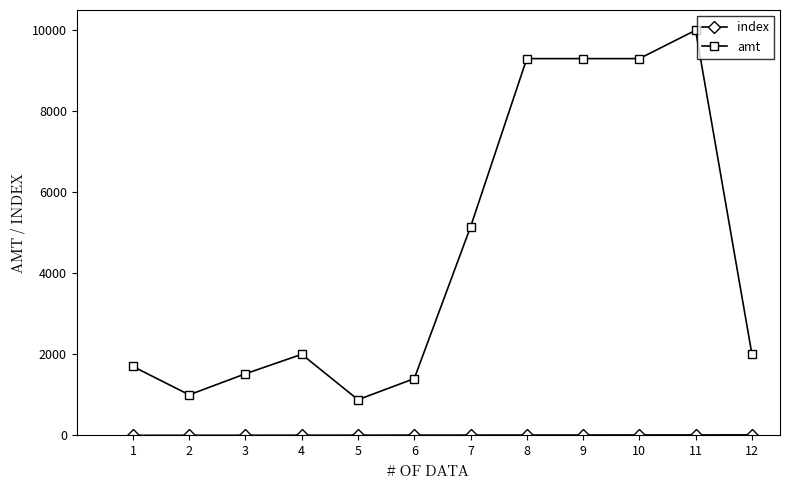

At which category is the sum across all series the highest?

11